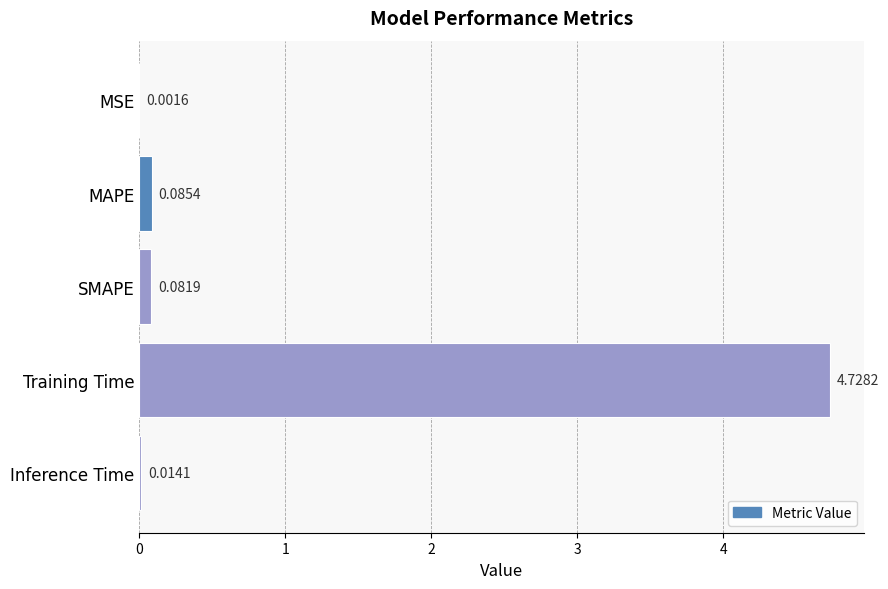

What is the average value?

1.0